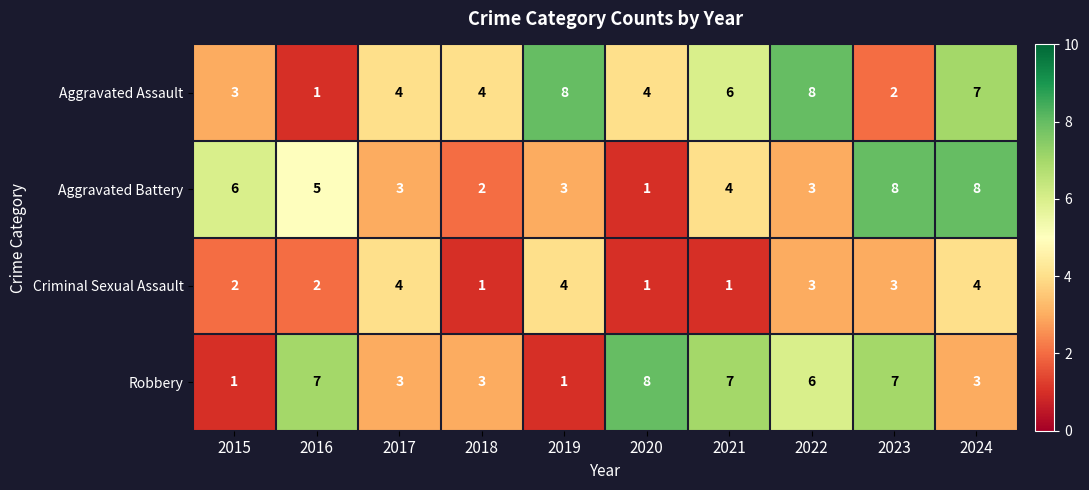

Where does the Aggravated Battery series first go above 4?

2015